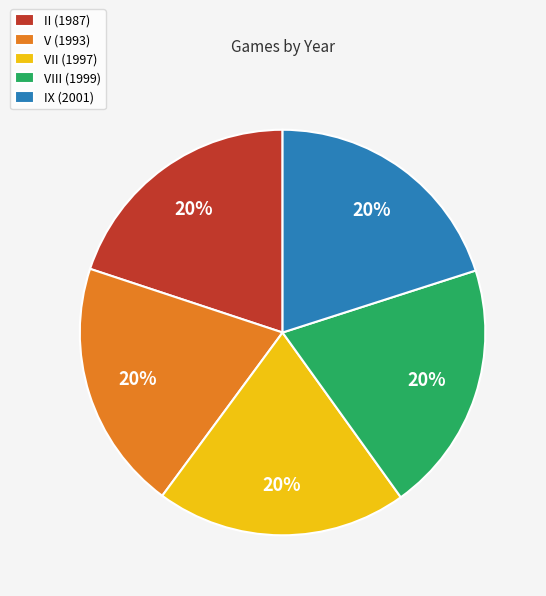

To the nearest percent, what portion does II (1987) represent?

20%